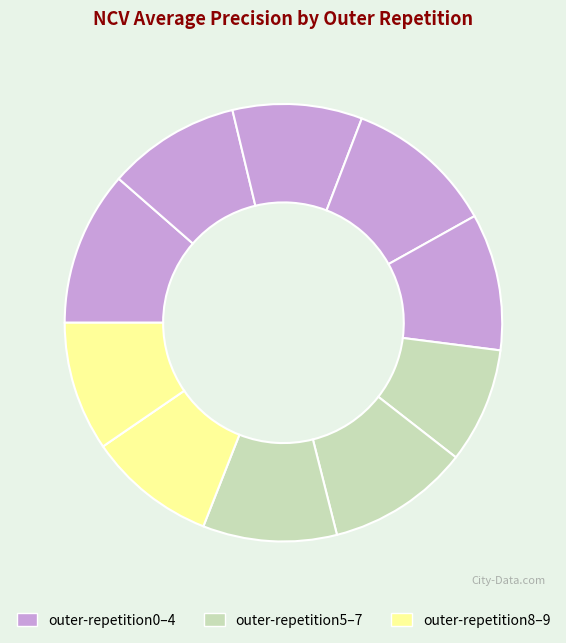

How many segments does this pie chart have?

10